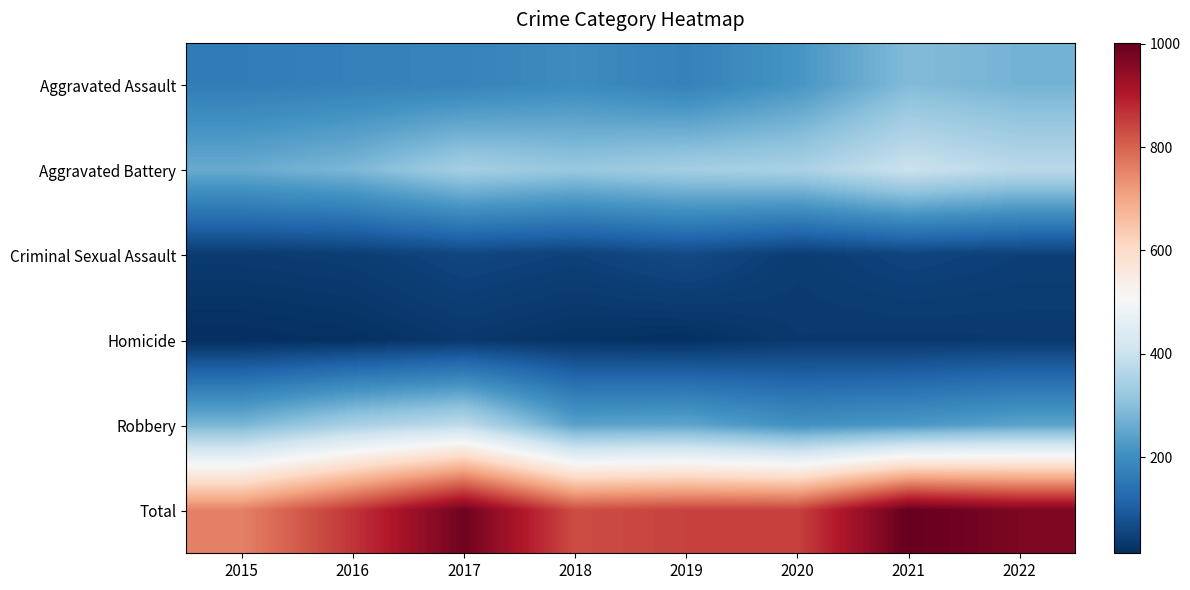

What is the total value across all series at 2018?

1660